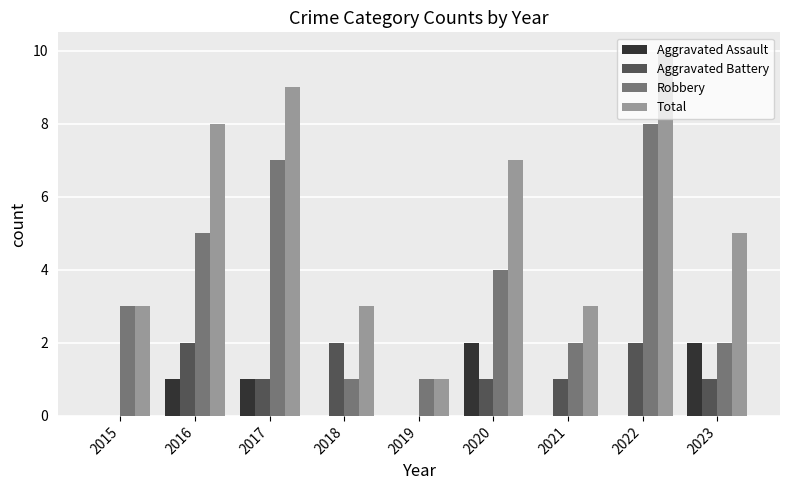

Reading left to right, transcribe all the data shown in this chart.

Aggravated Assault: 2015=0	2016=1	2017=1	2018=0	2019=0	2020=2	2021=0	2022=0	2023=2
Aggravated Battery: 2015=0	2016=2	2017=1	2018=2	2019=0	2020=1	2021=1	2022=2	2023=1
Robbery: 2015=3	2016=5	2017=7	2018=1	2019=1	2020=4	2021=2	2022=8	2023=2
Total: 2015=3	2016=8	2017=9	2018=3	2019=1	2020=7	2021=3	2022=10	2023=5